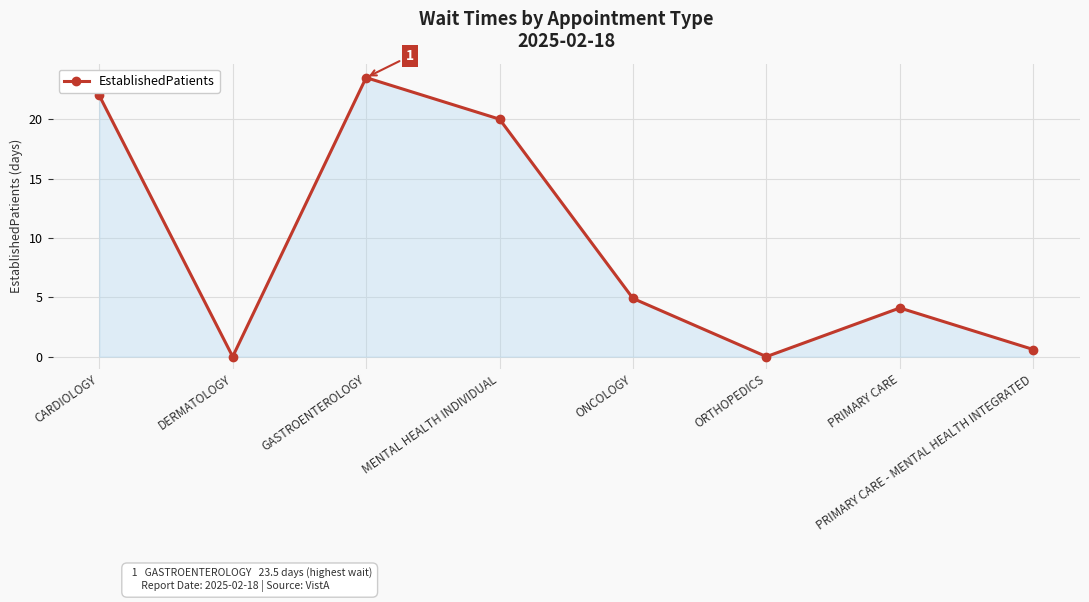

Reading left to right, what are all the values shown in this chart?

22.0	0.0	23.5	20.0	4.9	0.0	4.1	0.6